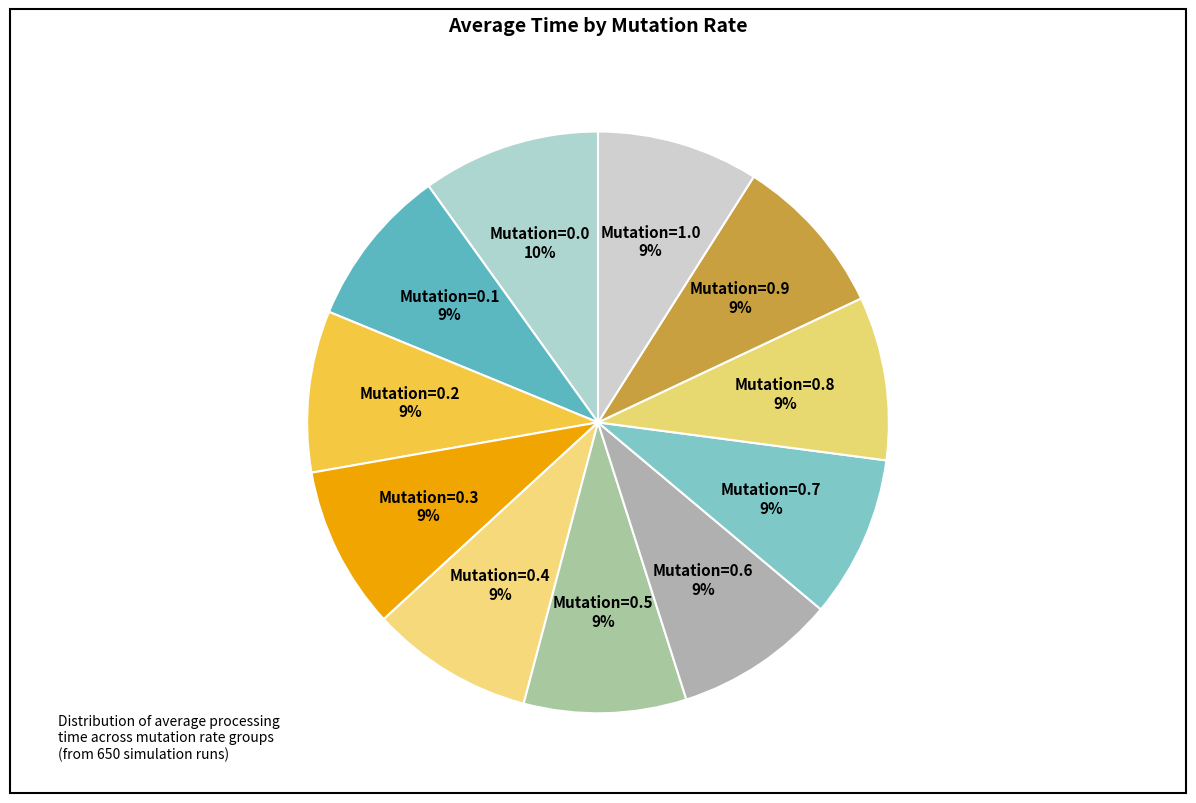

Approximately how many times larger is the value at Mutation=0.0 compared to Mutation=0.4?

1.1